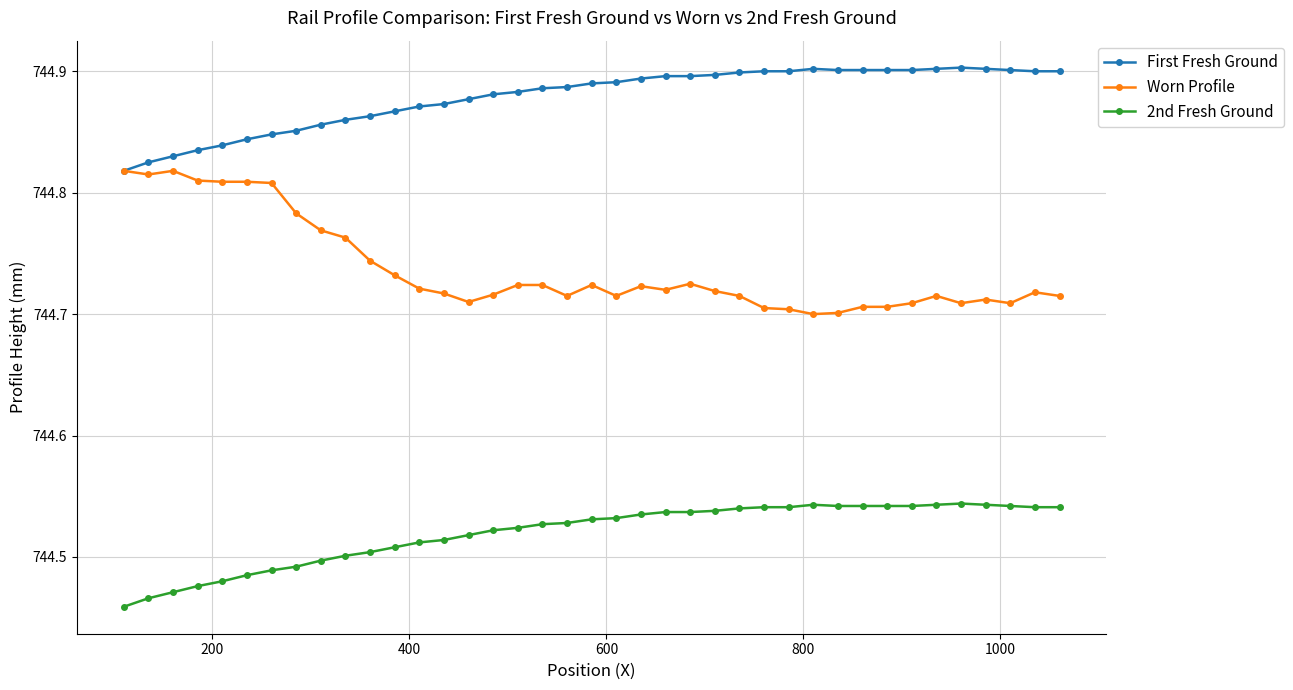

Which series has the widest spread of values?

Worn Profile